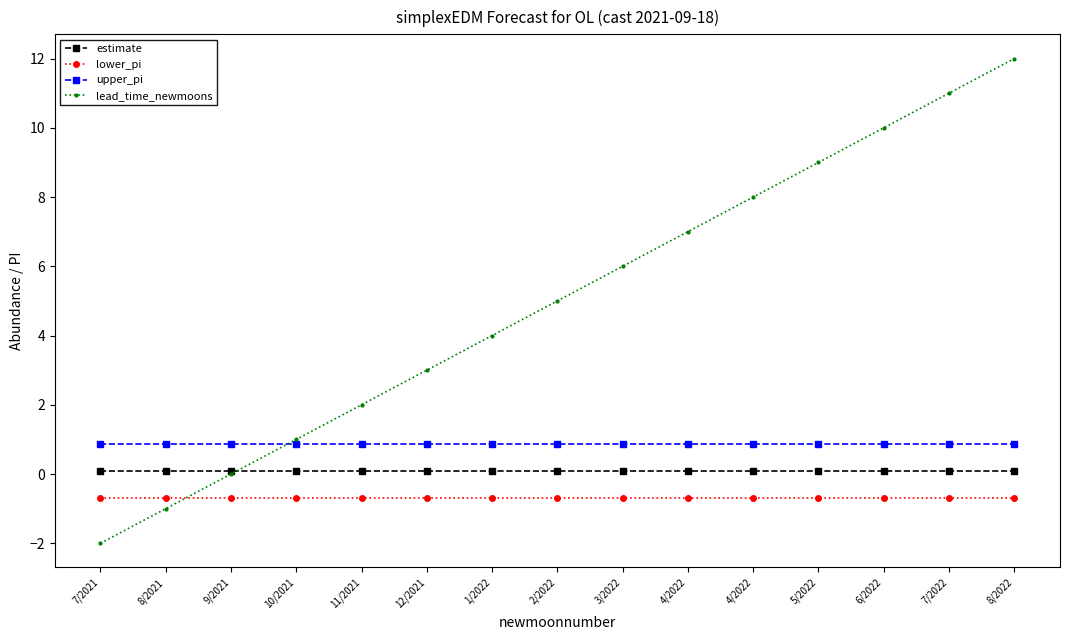

Does the chart have visible grid lines?

No